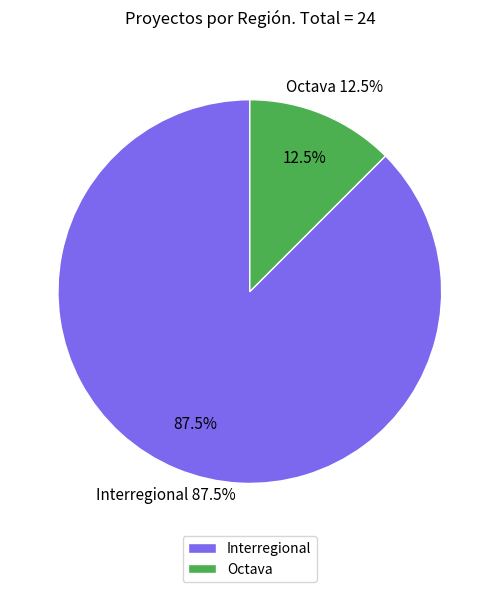

What percentage is NOT represented by Interregional?

12.5%